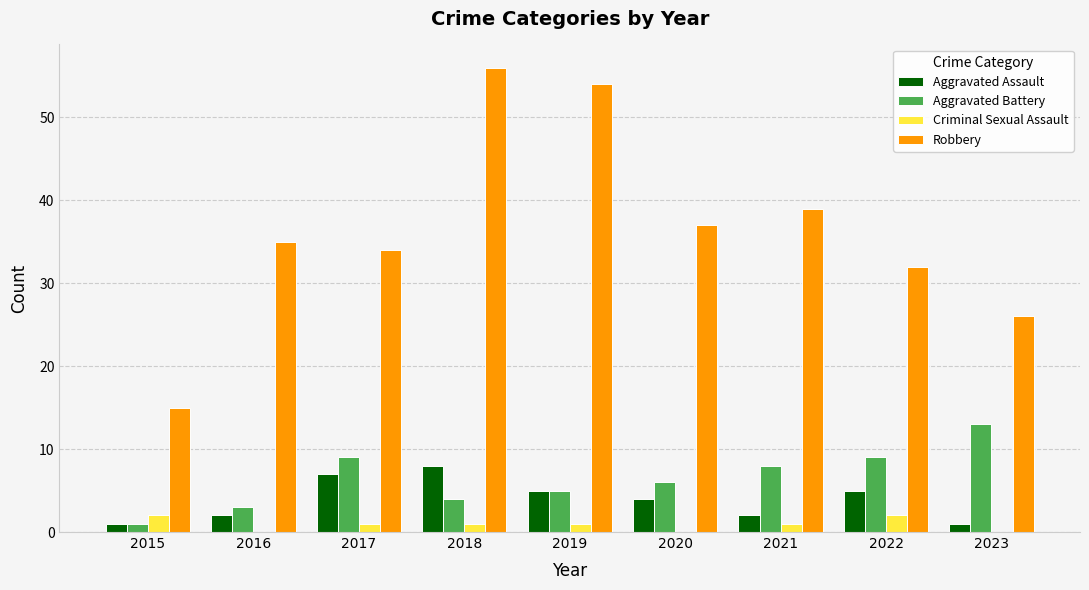

What is the sum of all Robbery values?

328